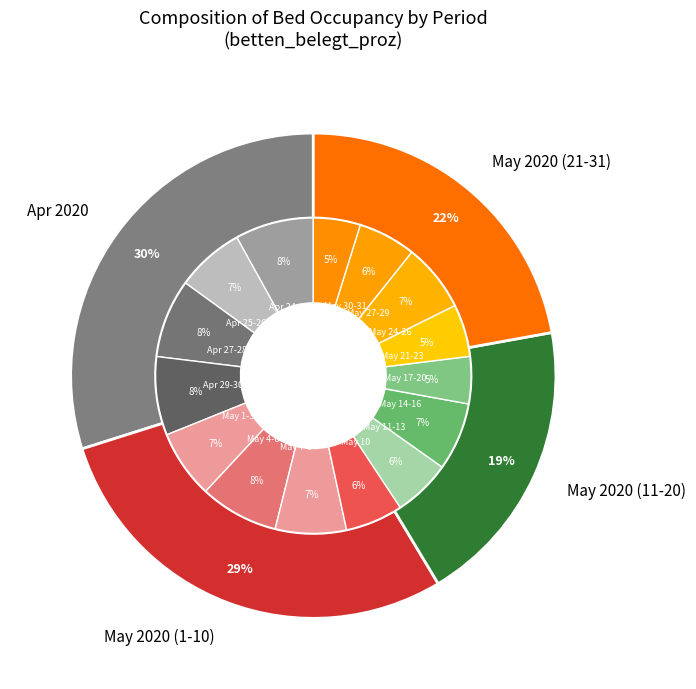

True or false: 2020-04-29 accounts for 1% of the total.

False